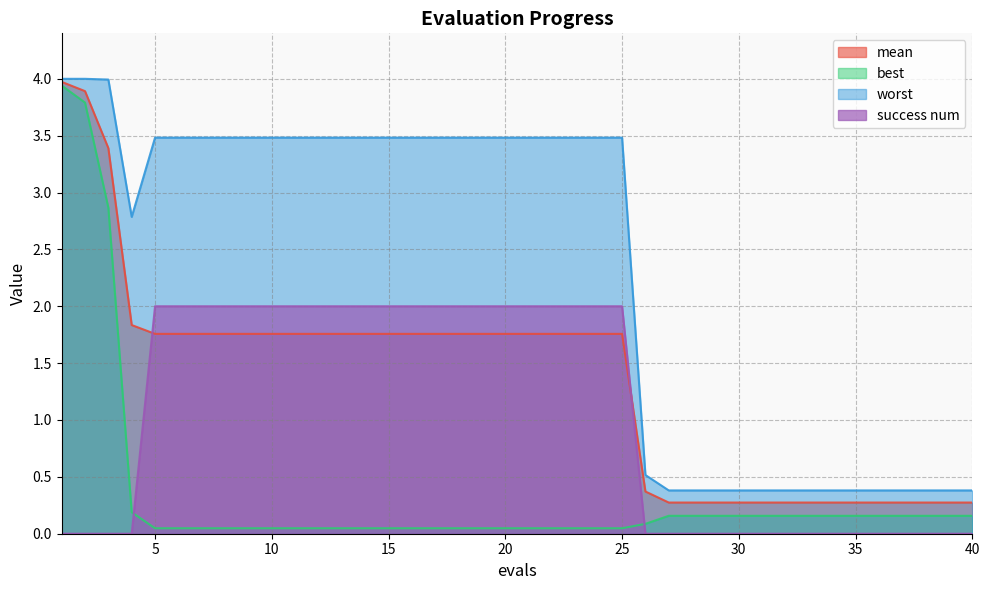

At which category does the chart reach its minimum across all series?

1